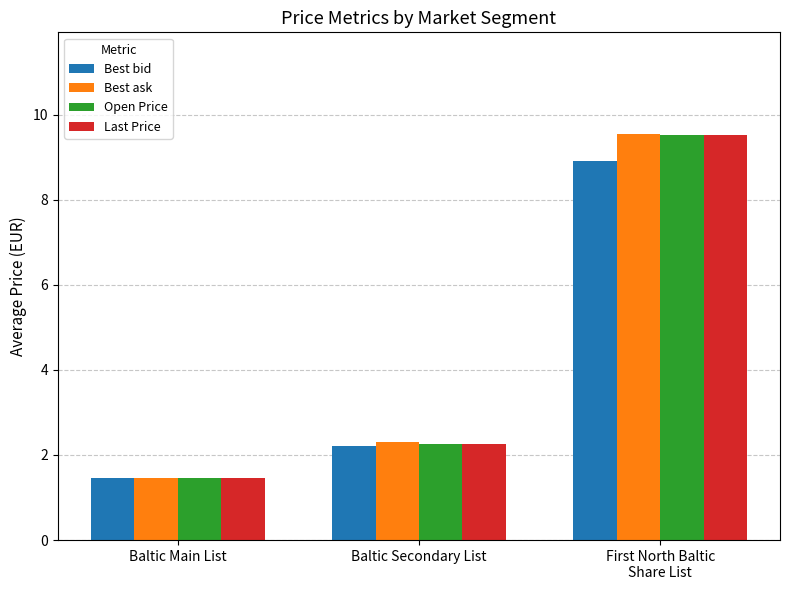

The Best bid series shows 8.9 at First North Baltic
Share List. True or false?

True